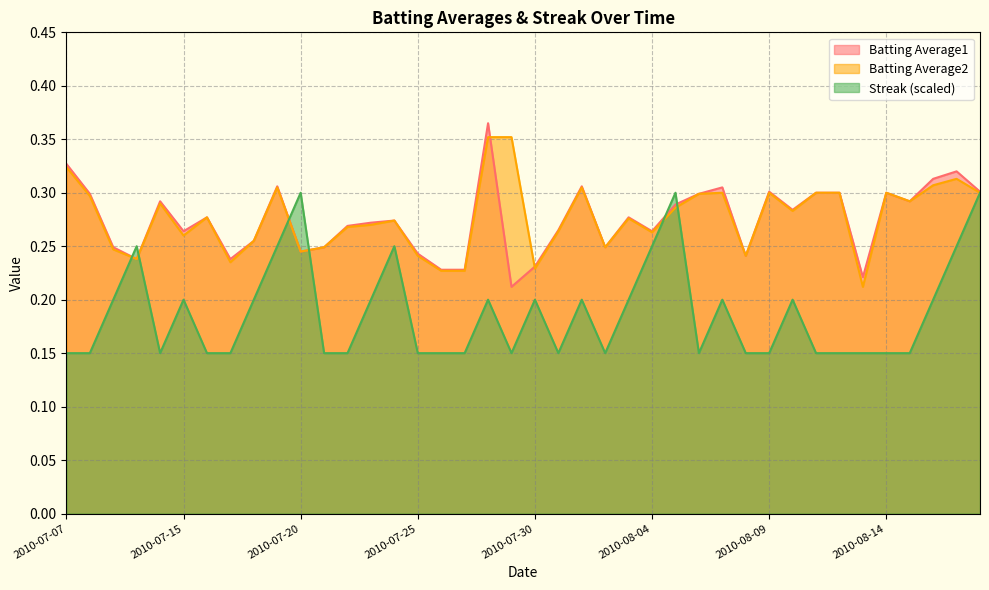

What is the difference between the highest and lowest values at 2010-07-26?

0.1